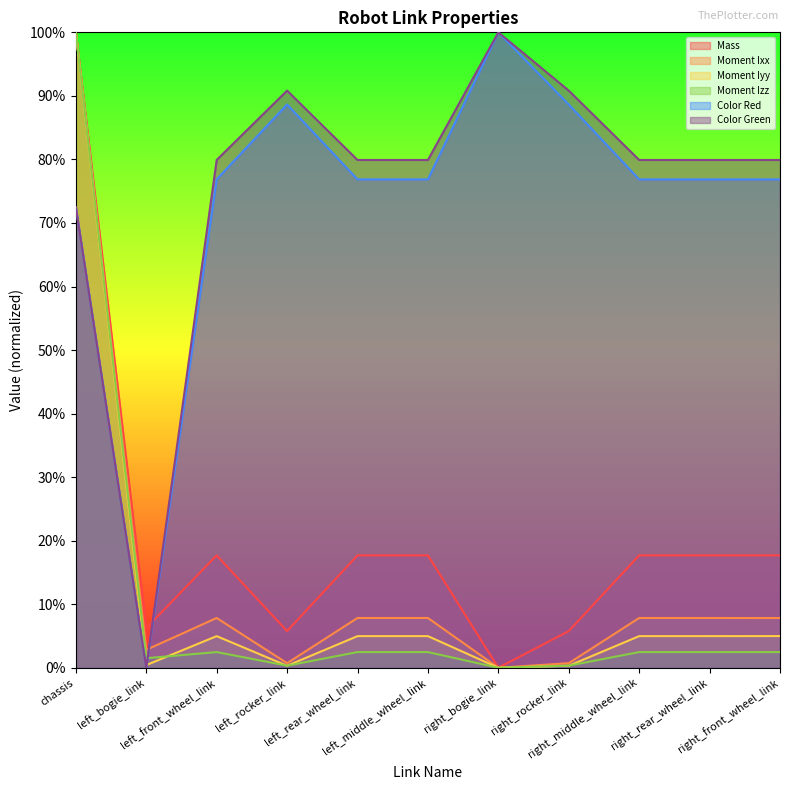

What is the difference between the second highest and minimum values in the Color Green series?

0.9